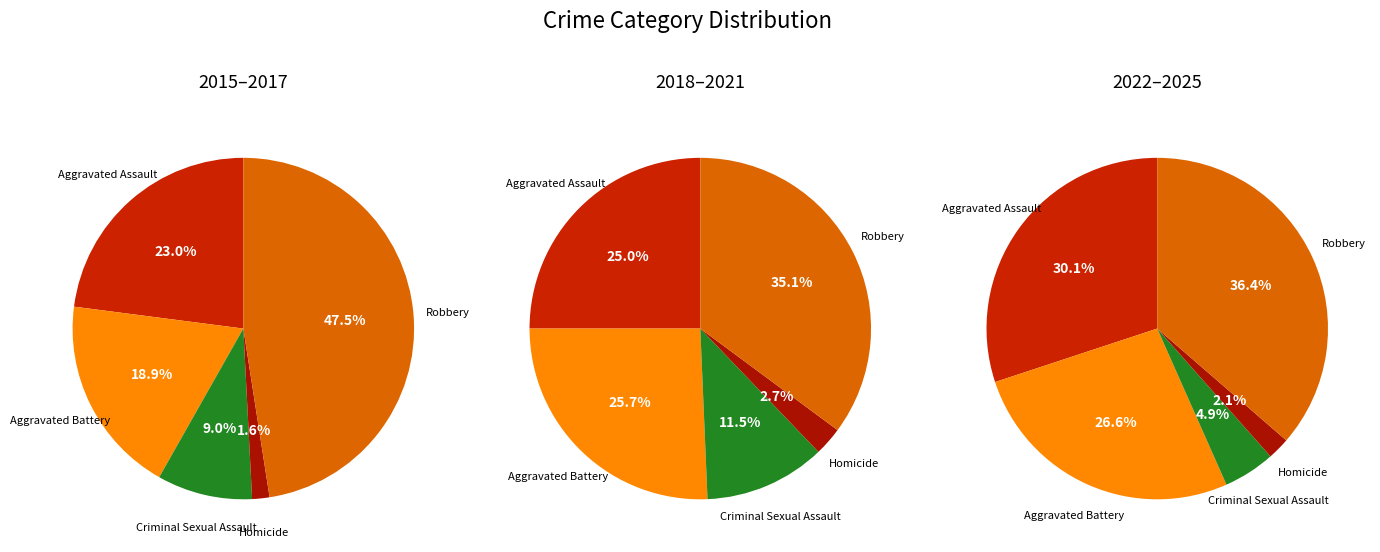

Between 1 and 9, which series saw the biggest shift?

Aggravated Assault